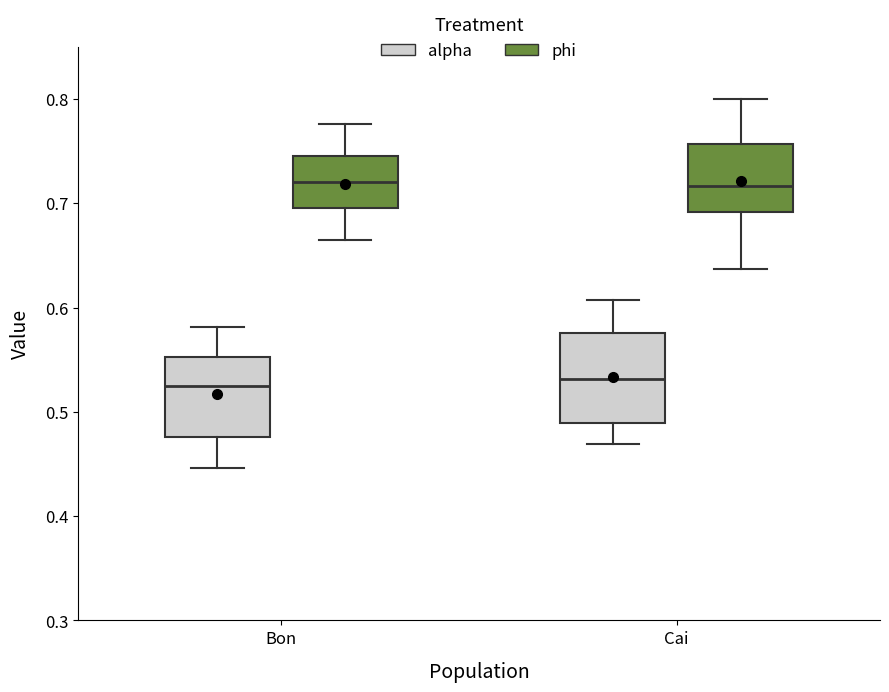

Reading left to right, transcribe this box plot: for each box, give where its median line is, the range the box spans, and where its two whiskers end, as read against the y-axis. The values are not printed on the chart, so give them approximately, as read against the axis.

Bon (alpha): median 0.53, box 0.48 to 0.55, whiskers 0.45 to 0.58
Bon (phi): median 0.72, box 0.69 to 0.74, whiskers 0.66 to 0.78
Cai (alpha): median 0.53, box 0.49 to 0.58, whiskers 0.47 to 0.61
Cai (phi): median 0.72, box 0.69 to 0.76, whiskers 0.64 to 0.80